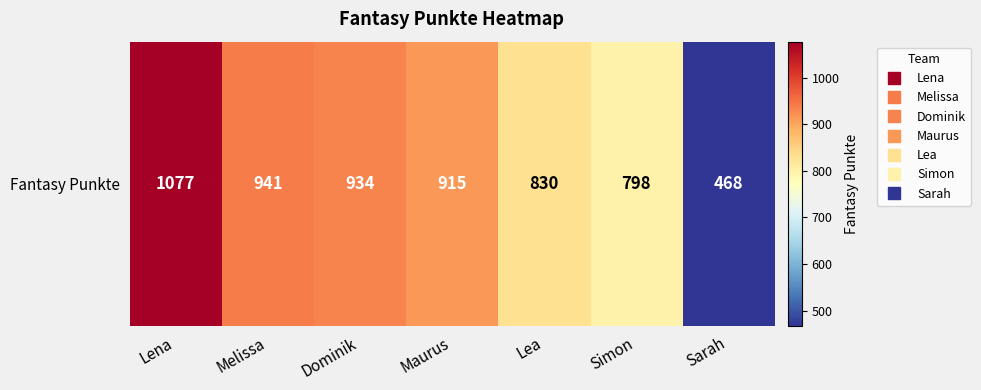

What is the difference between the values at Lea and Maurus?

85